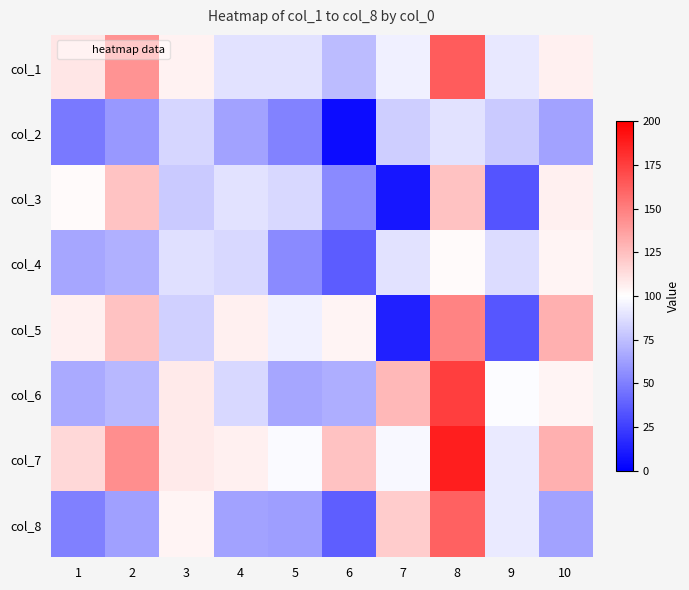

What is the total value across all series at 7?

631